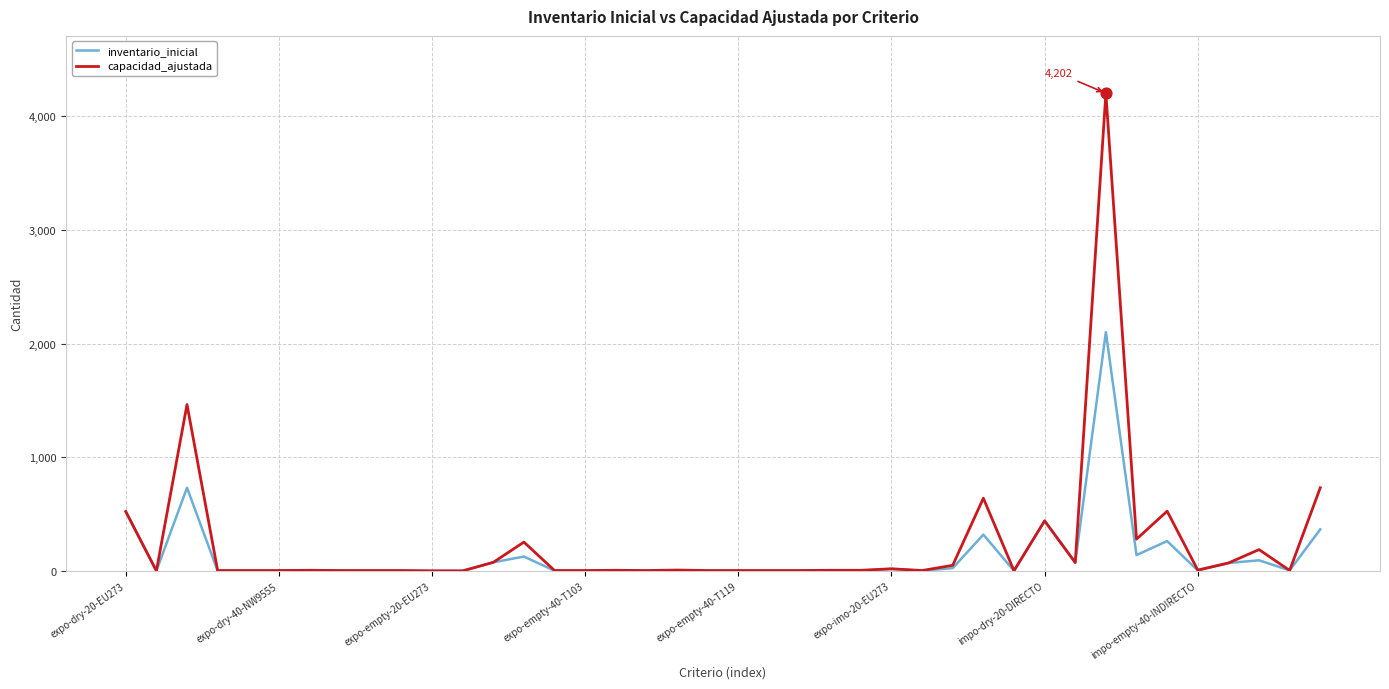

What is the highest value of the capacidad_ajustada series?

4202